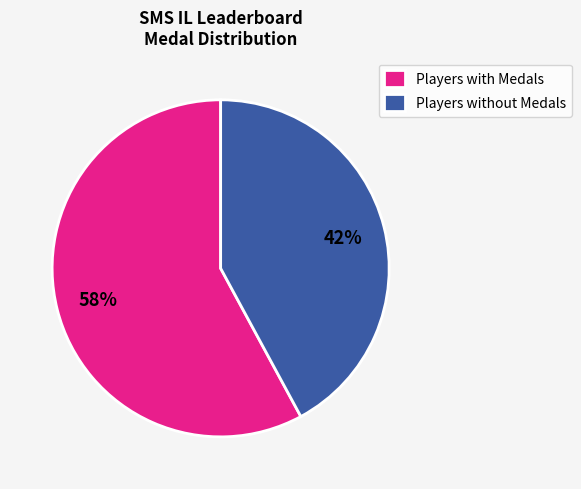

How many segments does this pie chart have?

2